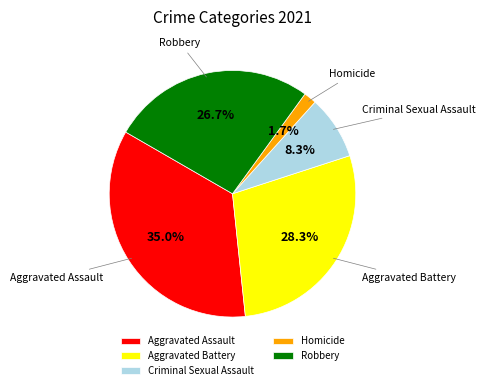

To the nearest percent, what is the difference between the Criminal Sexual Assault and Aggravated Battery slice percentages?

20%